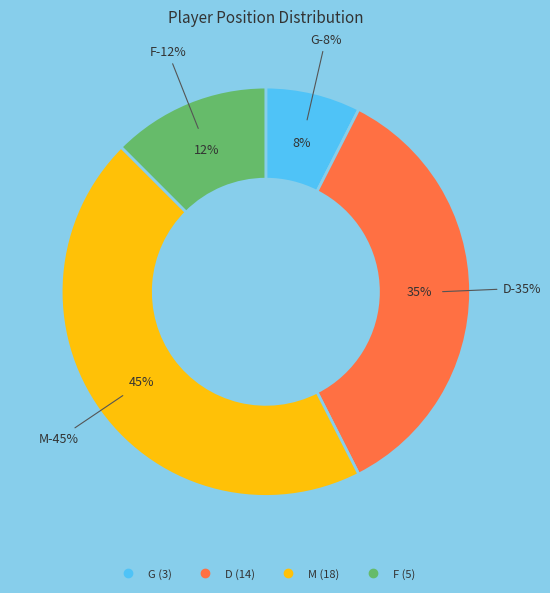

Which has a higher value, D or G?

D